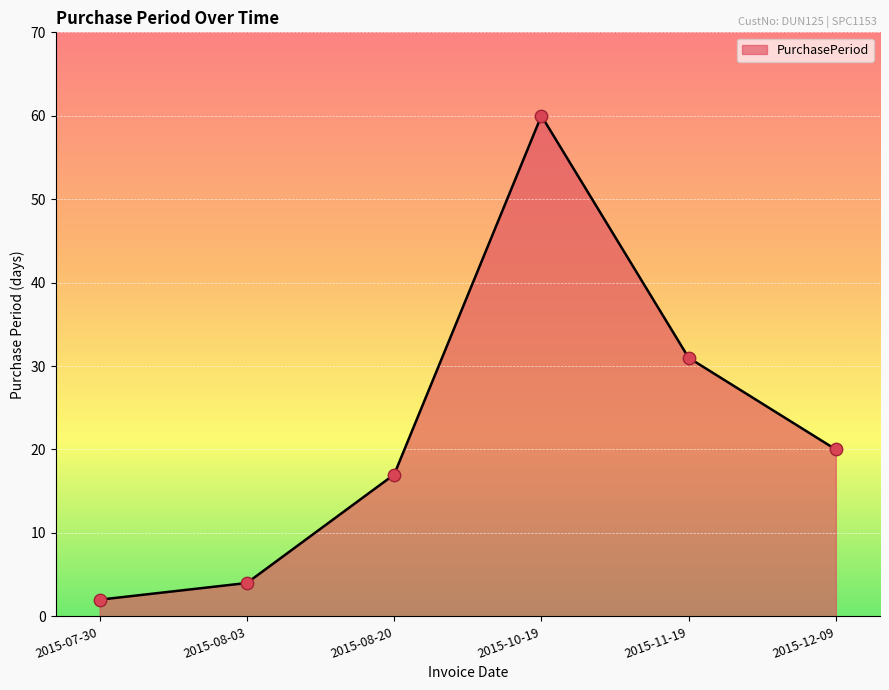

Which has a higher value, 2015-10-19 or 2015-12-09?

2015-10-19